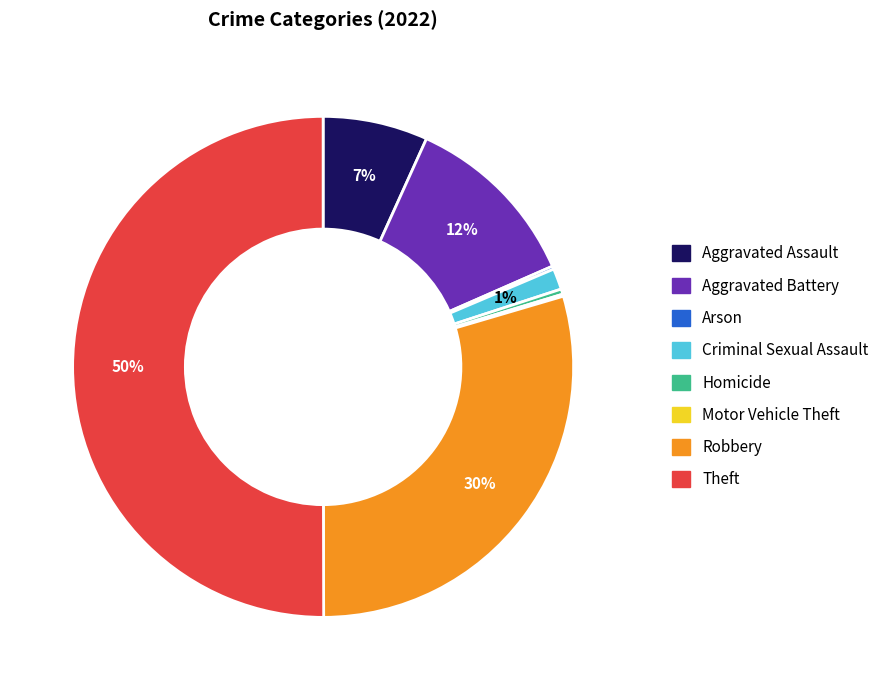

True or false: Aggravated Battery accounts for 1% of the total.

False